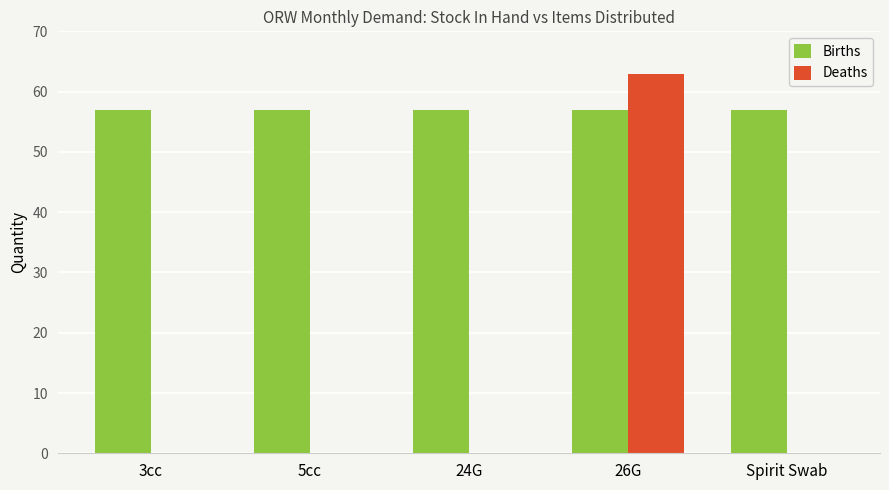

What is the total value across all series at 3cc?

57